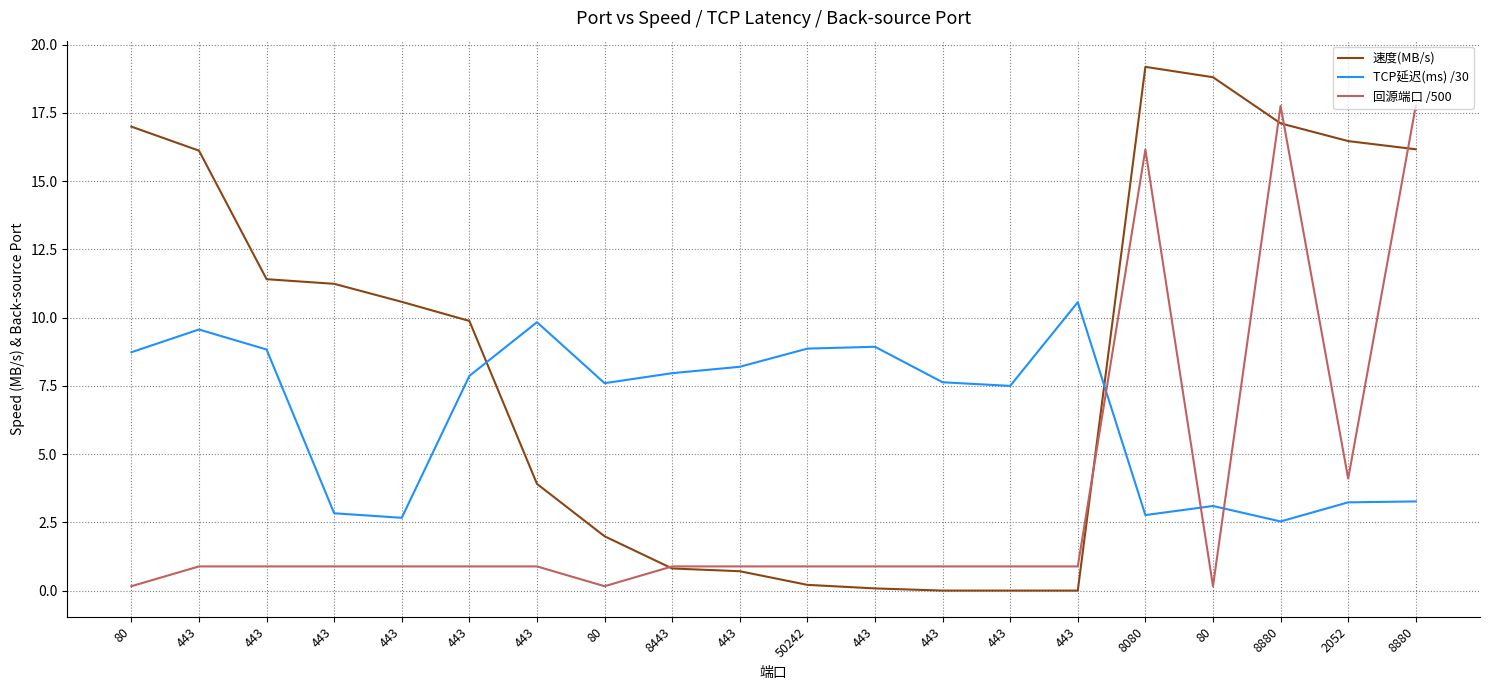

After their last crossing, which series has the higher values: TCP延迟(ms) /30 or 速度(MB/s)?

速度(MB/s)